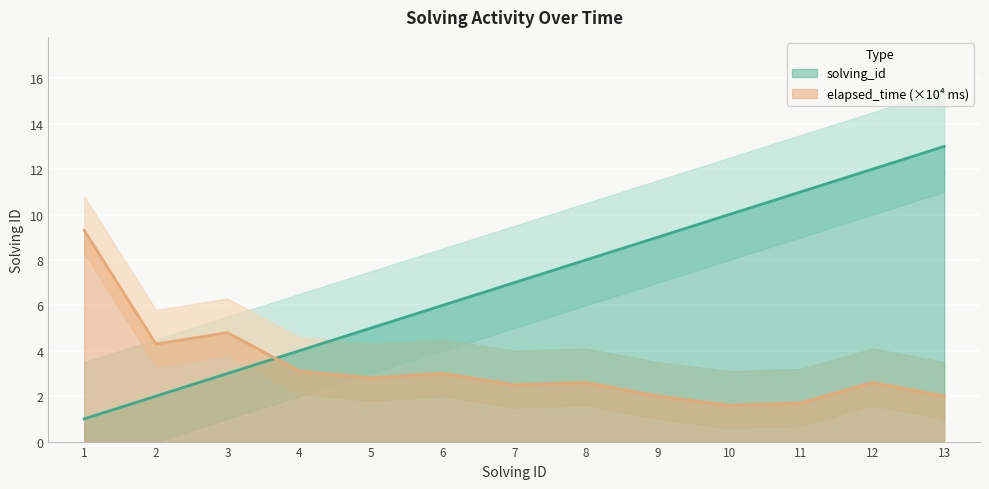

Rank the categories by solving_id value from highest to lowest.

13, 12, 11, 10, 9, 8, 7, 6, 5, 4, 3, 2, 1